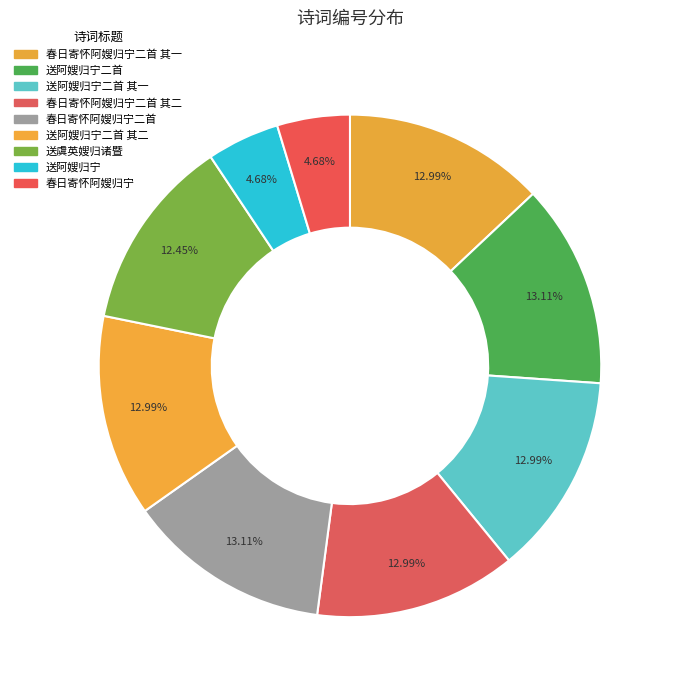

To the nearest percent, what percentage of the pie is 春日寄怀阿嫂归宁?

5%